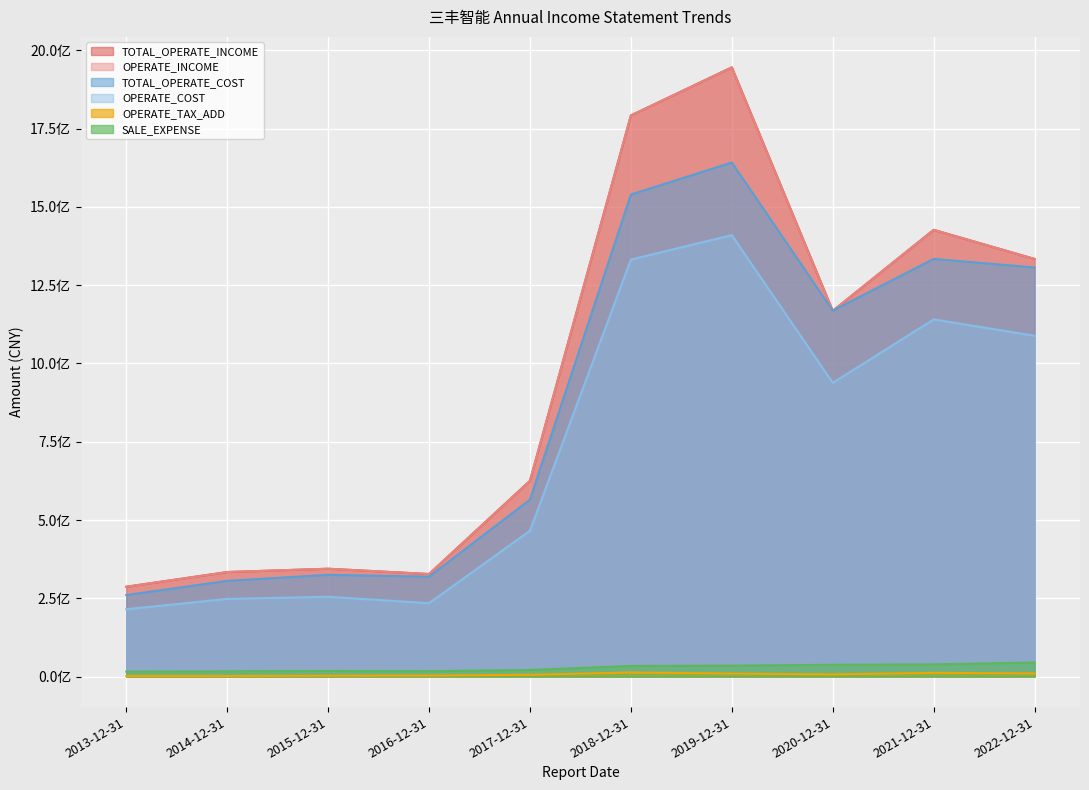

At how many categories does at least one series exceed 508478689?

6